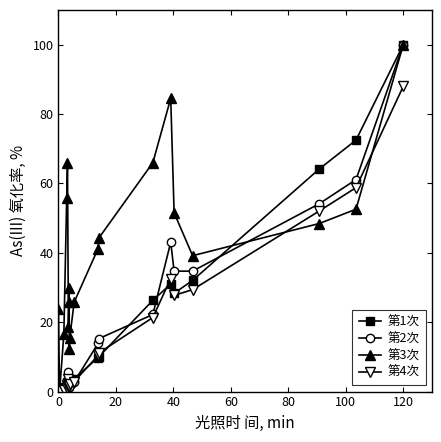

What is the sum of all 第2次 values?

395.8